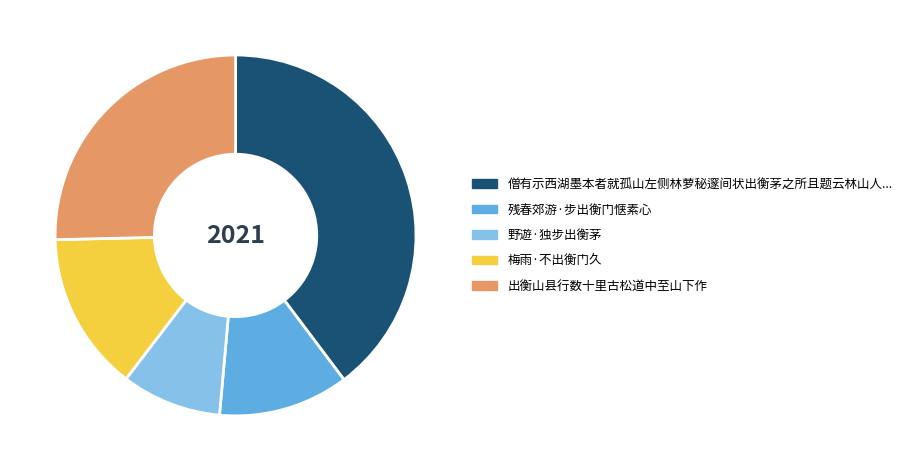

Is there a majority slice in this chart?

No